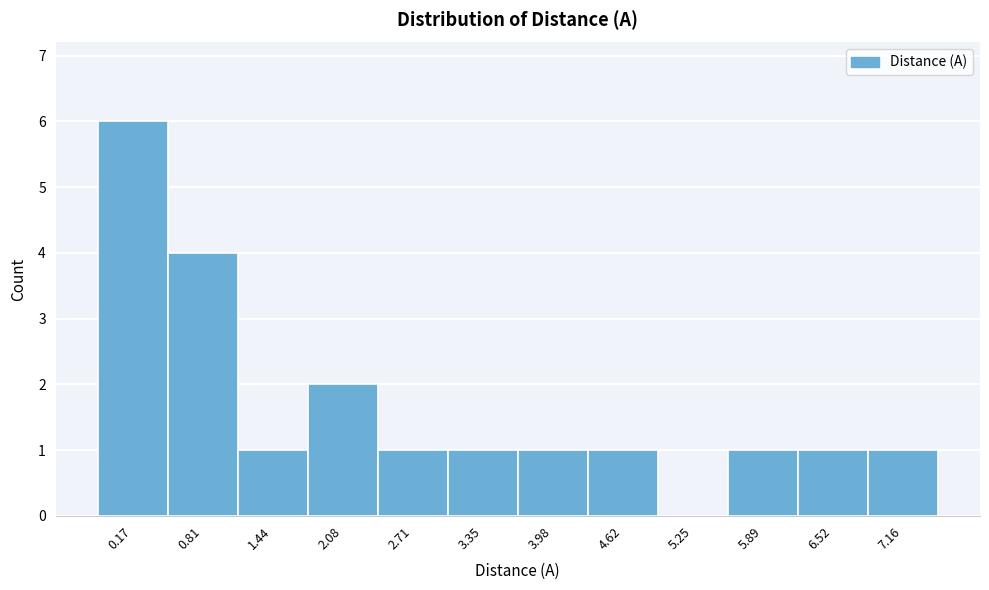

Reading left to right, extract all data points from this chart.

0.17=6	0.81=4	1.44=1	2.08=2	2.71=1	3.35=1	3.98=1	4.62=1	5.25=0	5.89=1	6.52=1	7.16=1